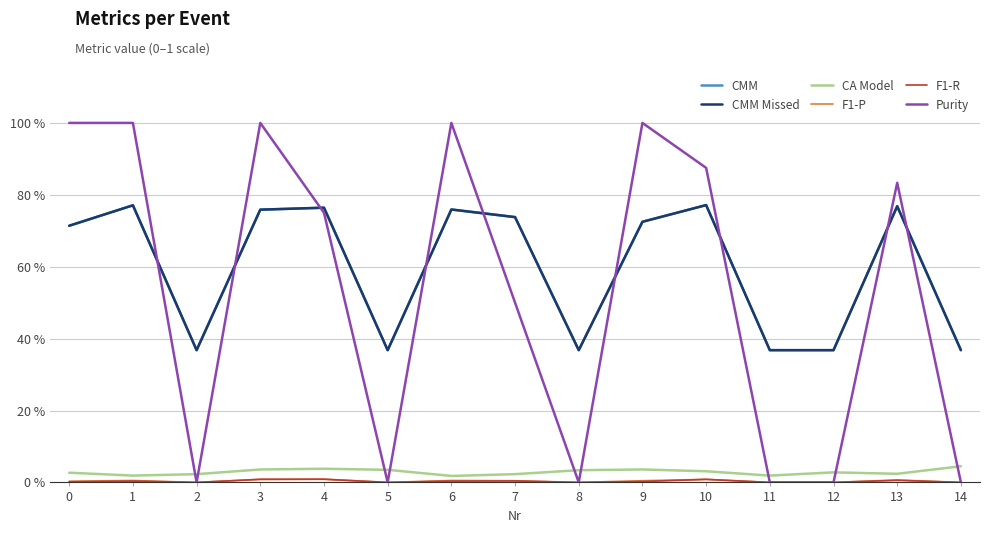

What is the difference between the maximum and minimum values in the CMM Missed series?

0.4